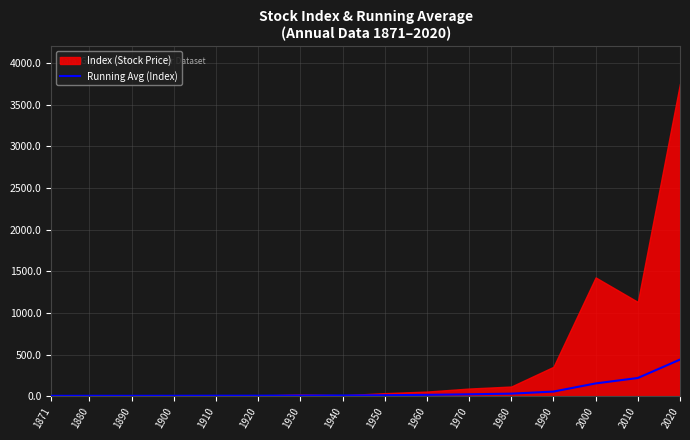

What is the highest value of the Running Avg (Index) series?

440.2